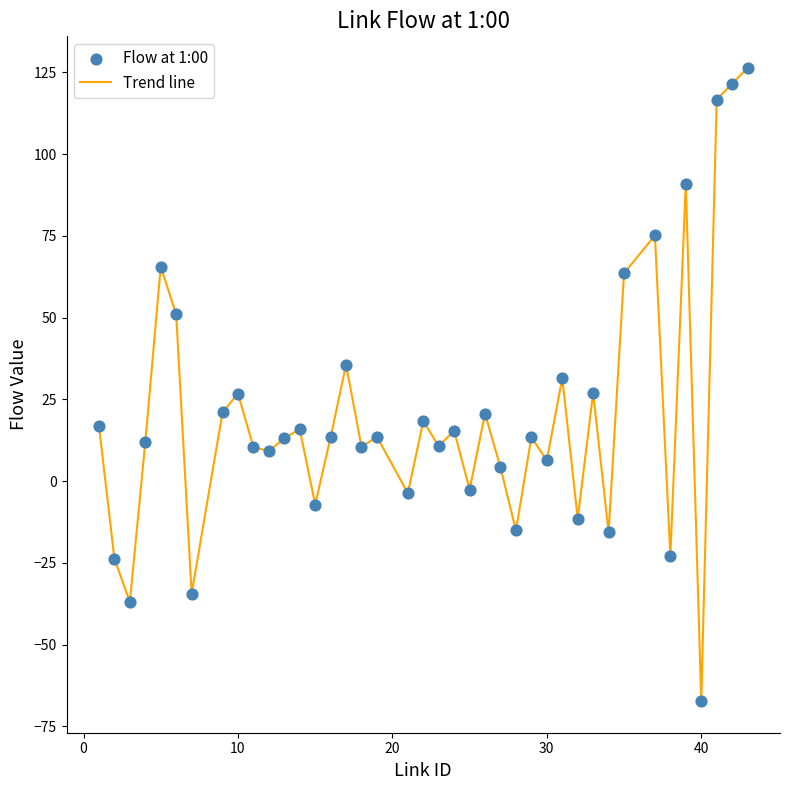

What is the maximum value shown in the chart?

126.4